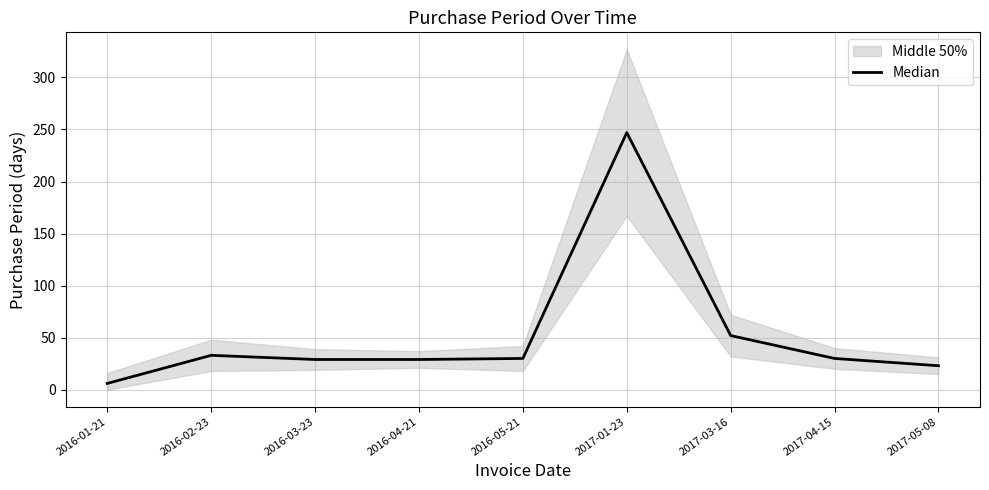

How many interior local peaks (higher than both neighbors) does the data have?

2